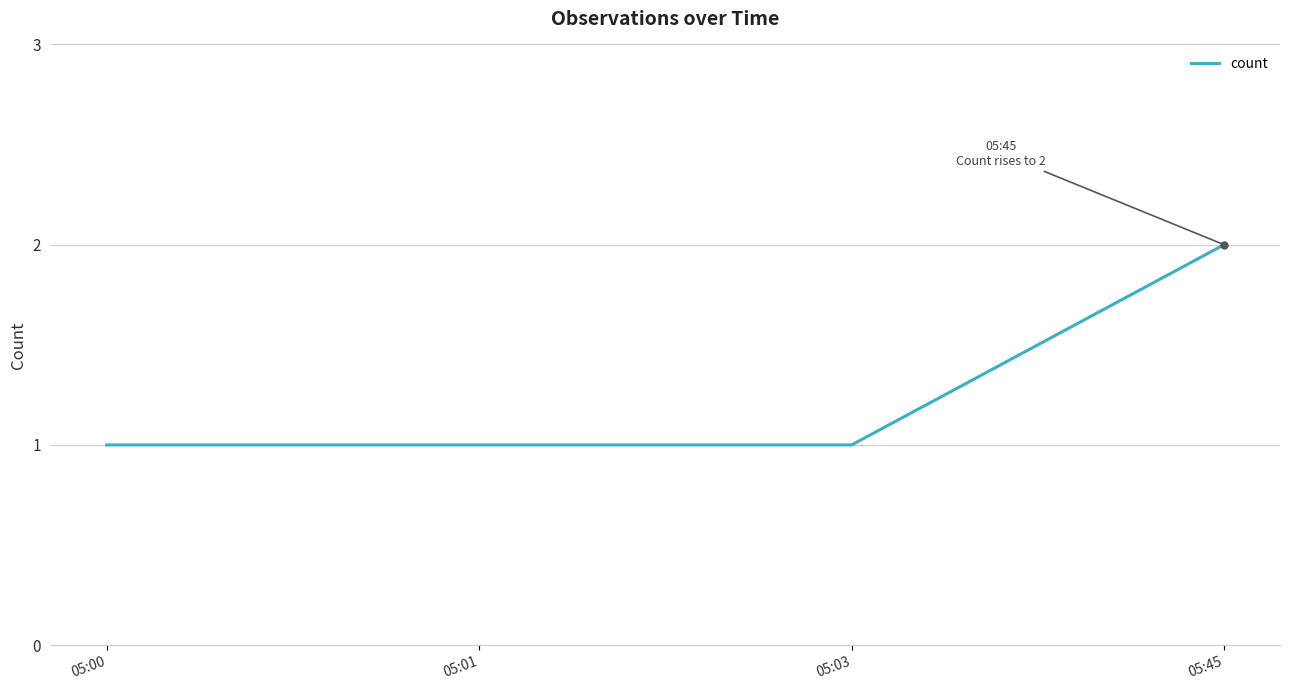

Reading left to right, list all the values displayed in this chart.

05:00=1	05:01=1	05:03=1	05:45=2